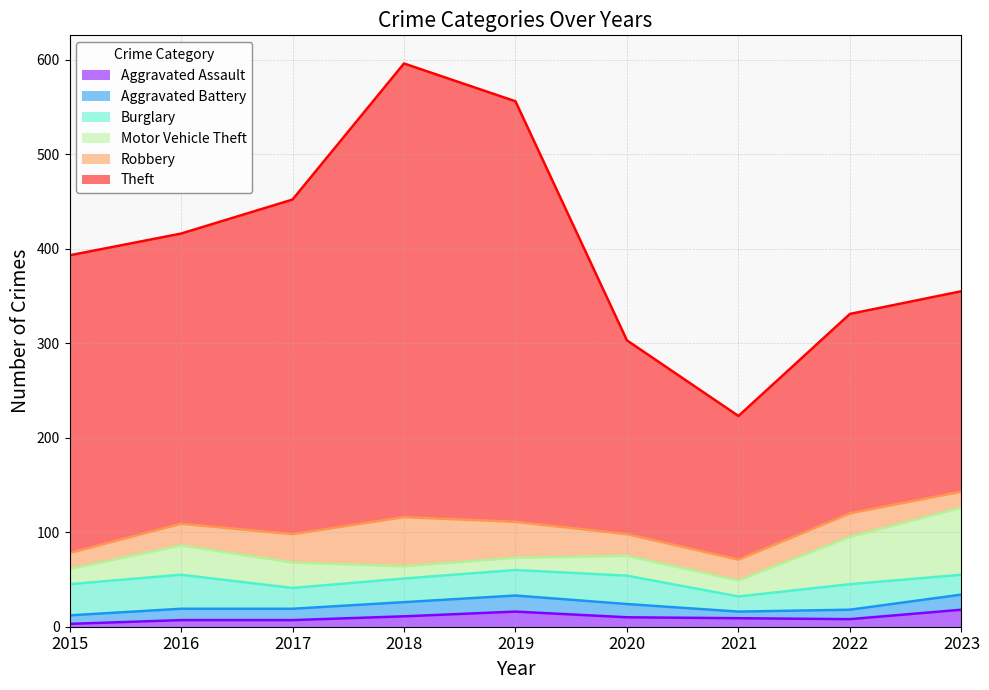

The value of Aggravated Battery at 2015 is 16. True or false?

False